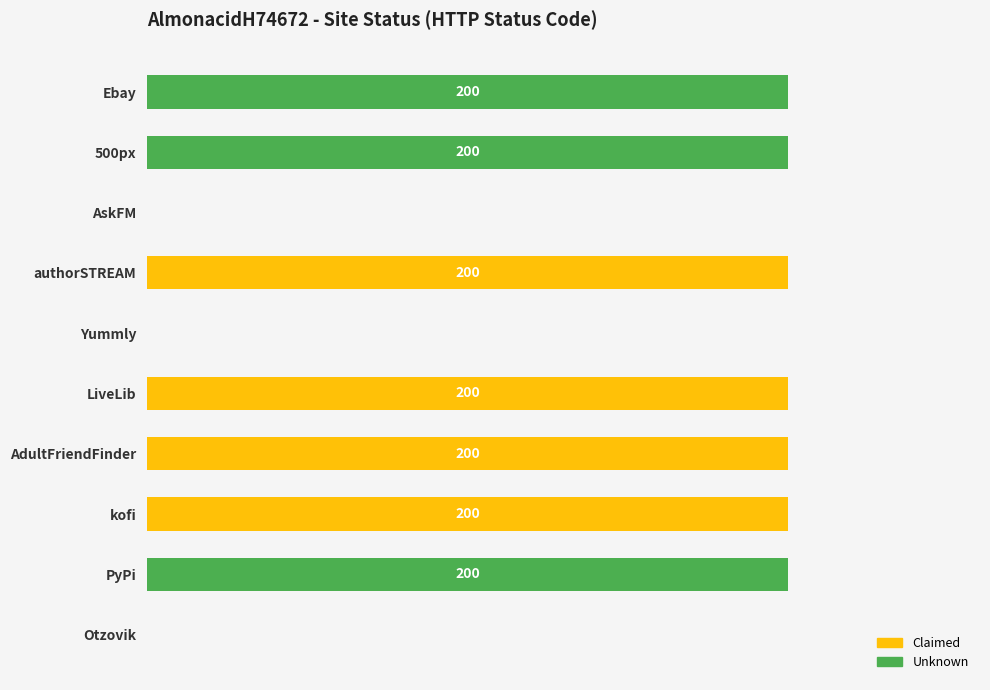

What are all the series names shown in the legend?

Claimed, Unknown